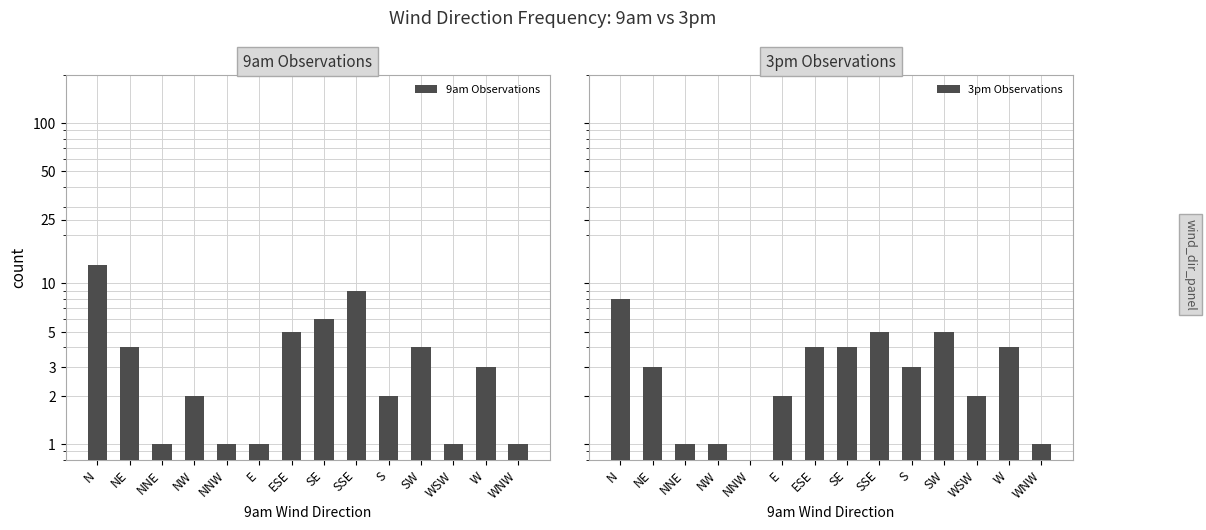

Reading left to right, transcribe all the data shown in this chart.

9am Observations: 13	4	1	2	1	1	5	6	9	2	4	1	3	1
3pm Observations: 8	3	1	1	0	2	4	4	5	3	5	2	4	1